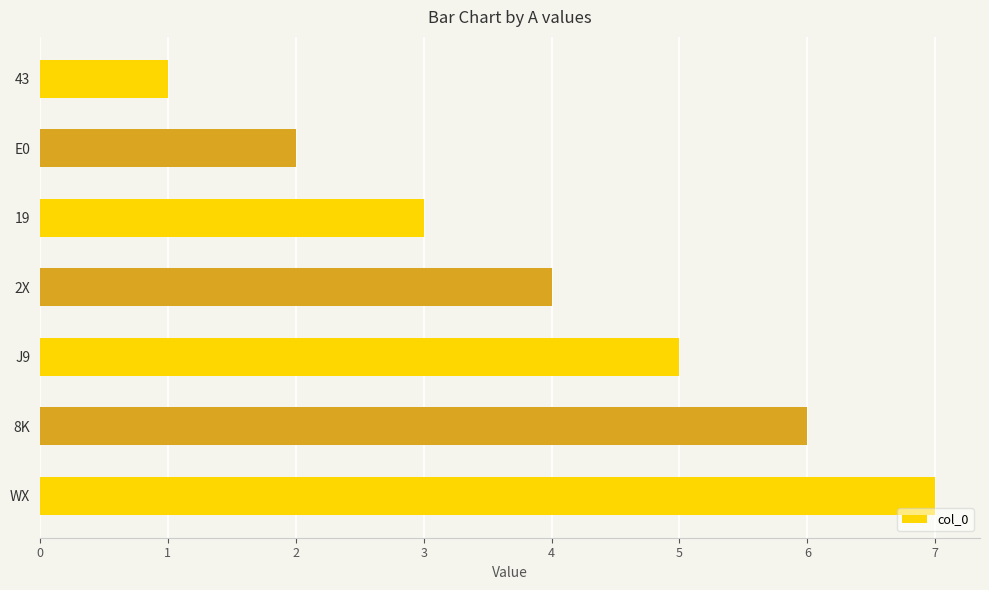

What is the approximate value at WX?

7